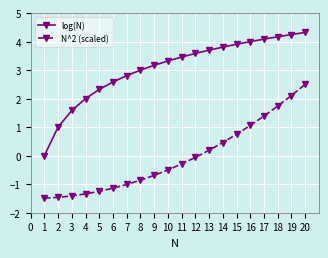

Is it true that log(N) equals 2.8 at 17?

False